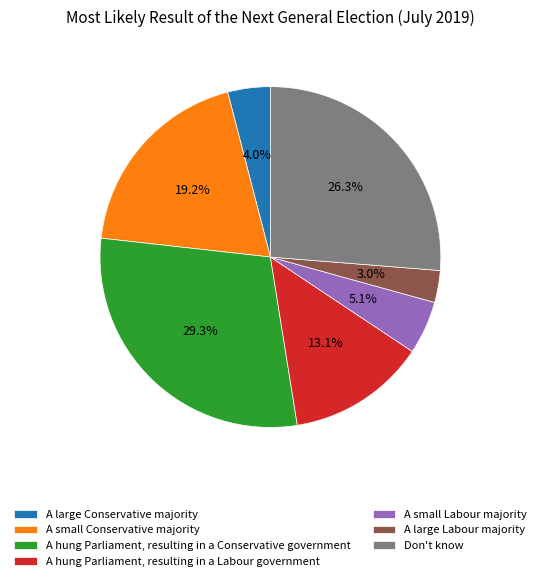

Which category has the smallest portion of the pie?

A large Labour majority